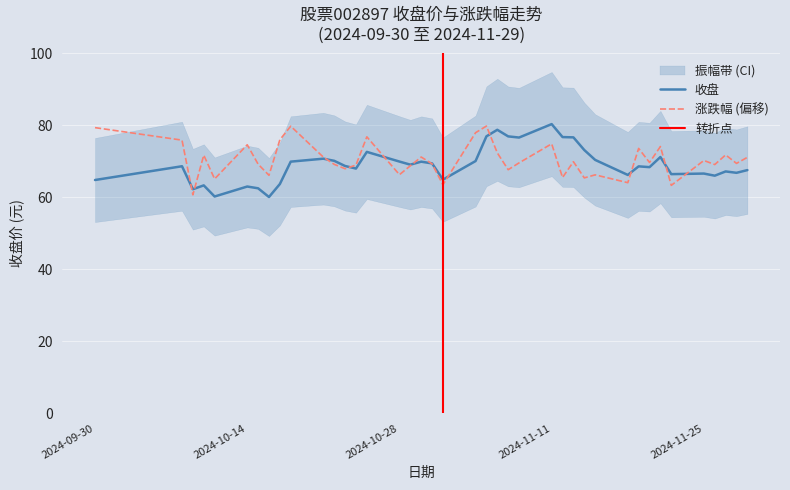

How many categories are shown in the chart?

40